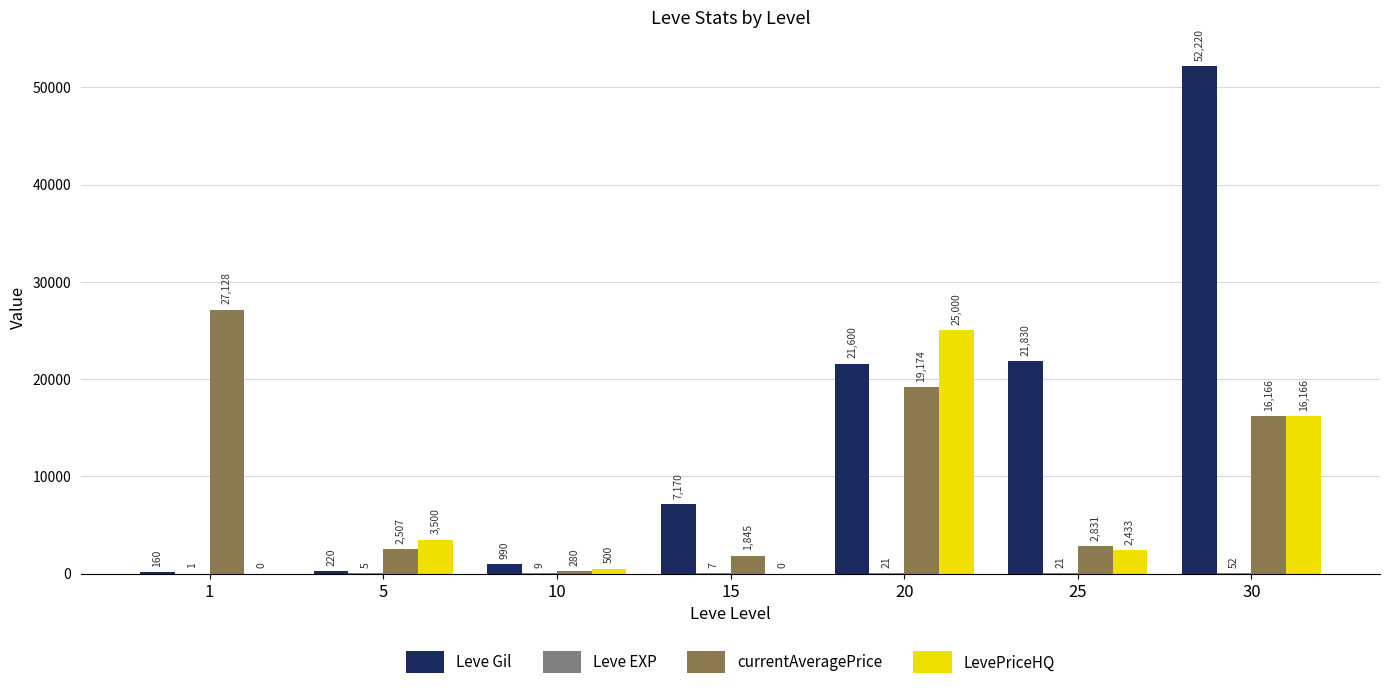

Are the bars horizontal?

No